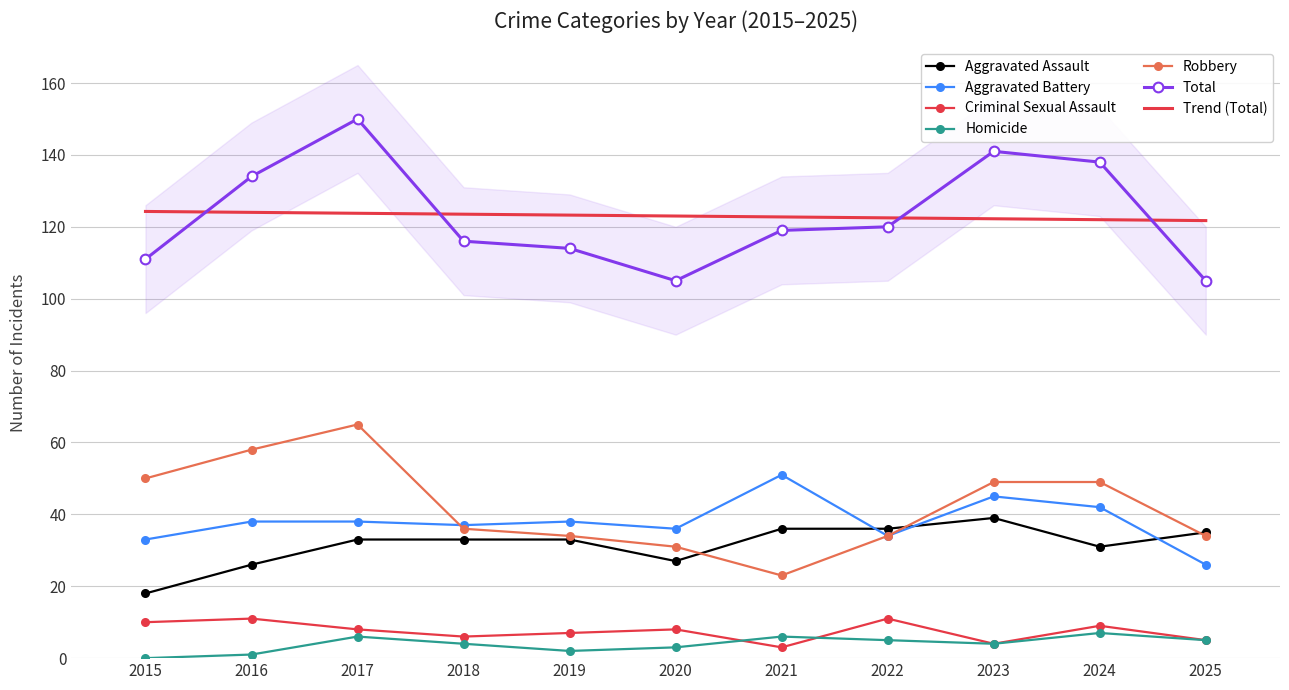

True or false: Aggravated Assault has a value of 36 at 2022.

True